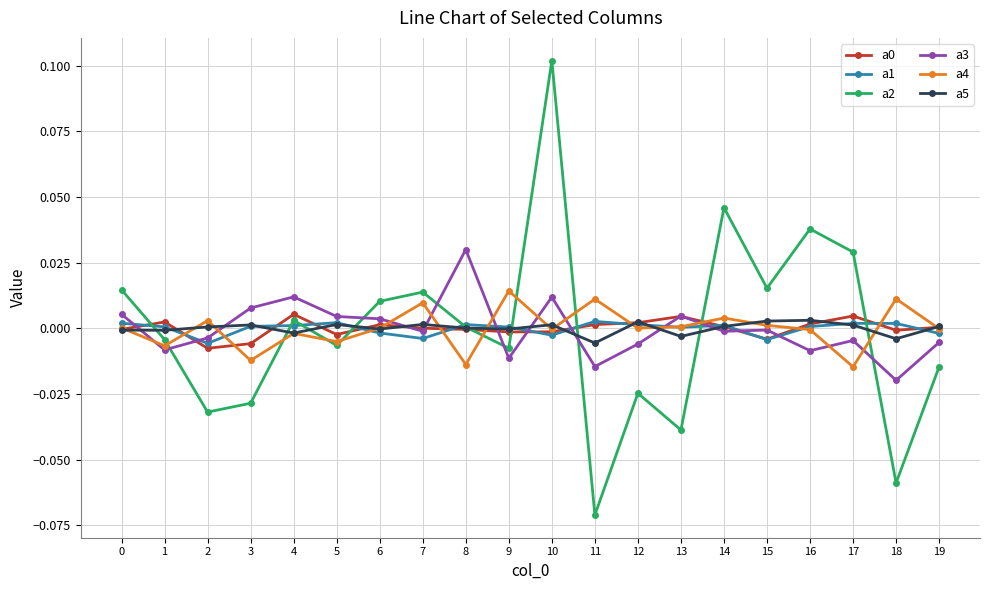

Does the chart have visible grid lines?

Yes